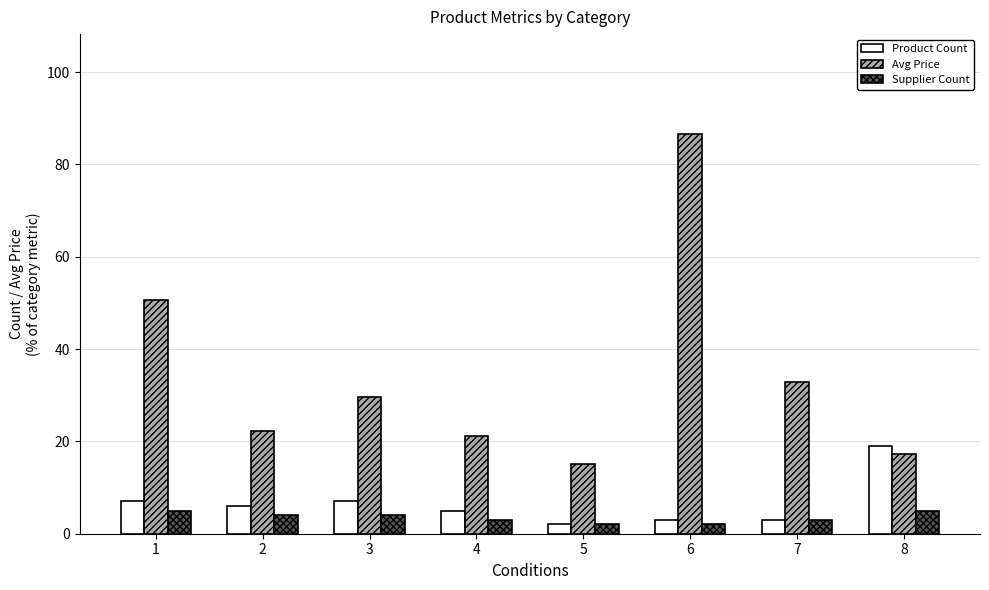

Which series has the widest spread of values?

Avg Price